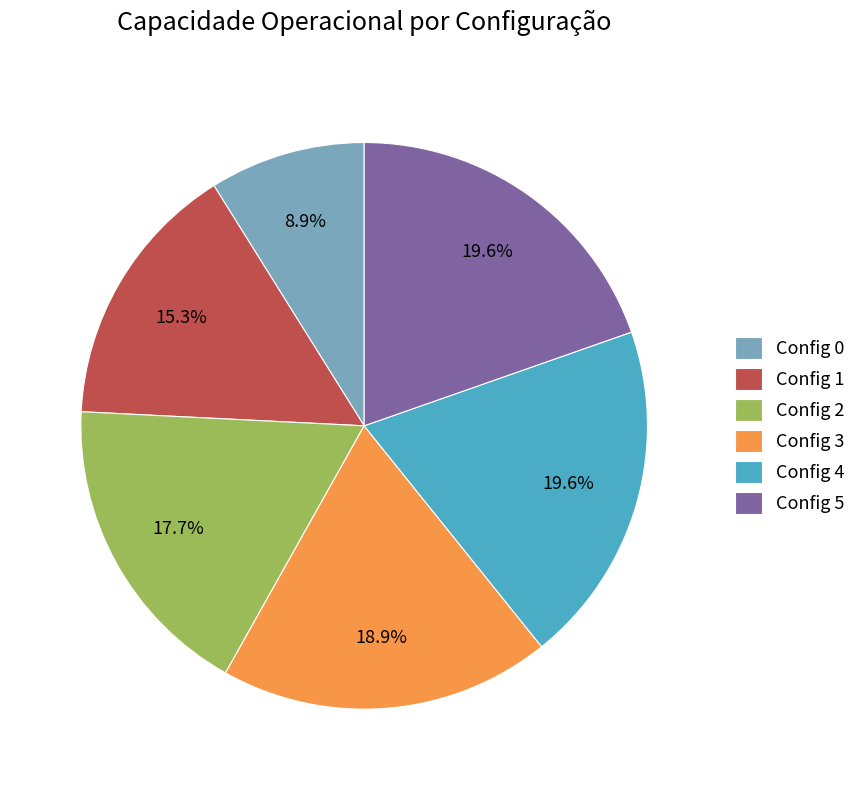

To the nearest percent, what is the average slice percentage?

17%